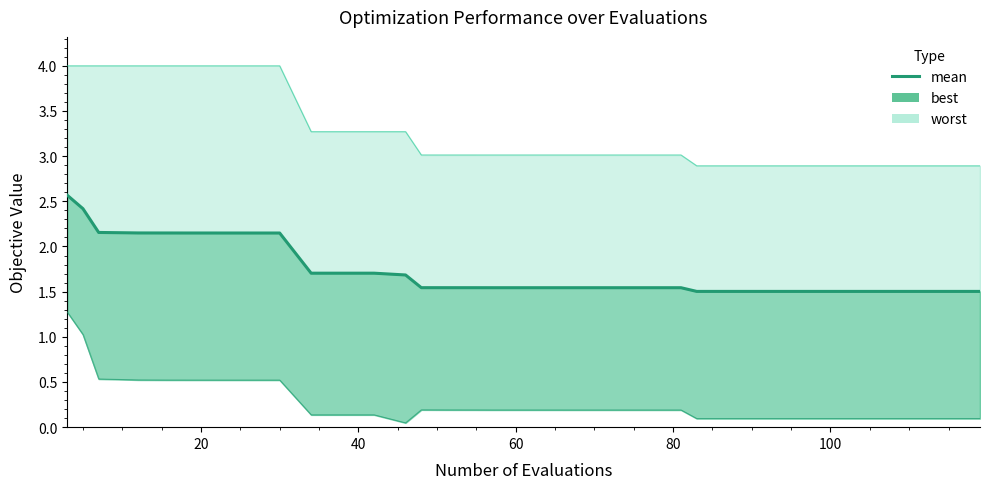

The chart shows a value of 2.1 at 28. True or false?

False